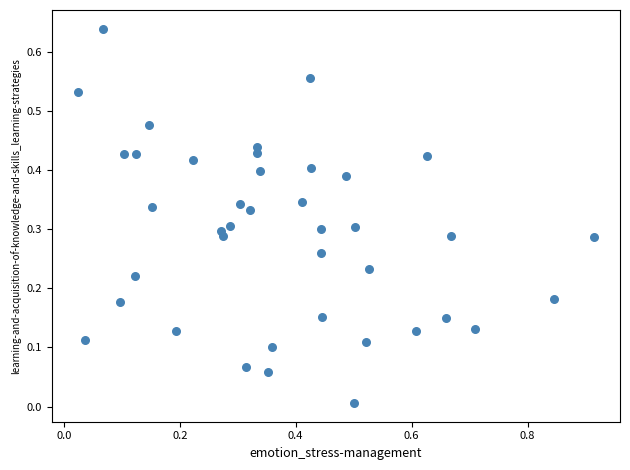

What is the range of X values (max minus min)?

0.9